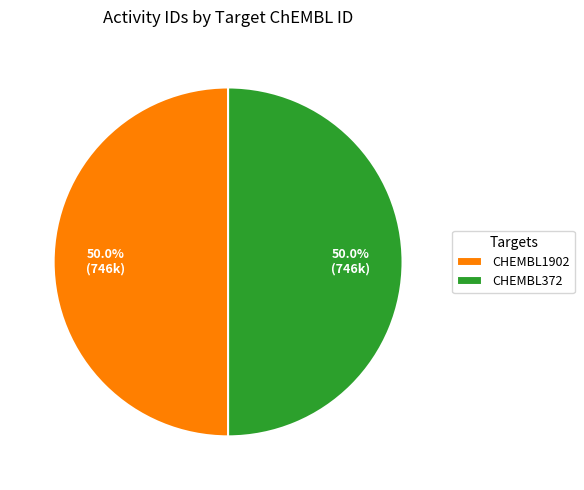

To the nearest percent, what is the average slice percentage?

50%